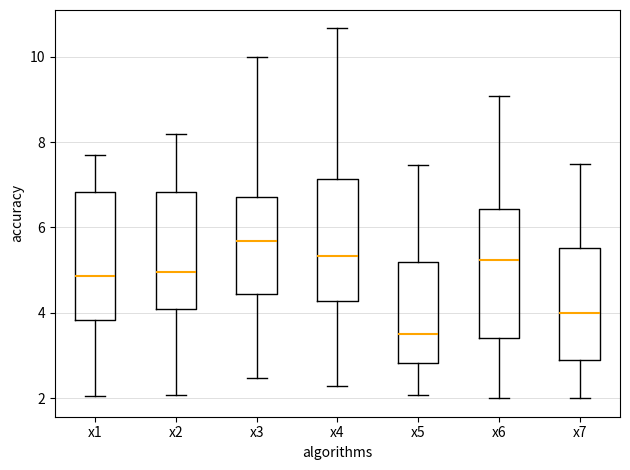

Reading left to right, read every box against the y-axis: the position of its median line, the range the box covers, and the ends of its whiskers. The values are not printed on the chart, so give them approximately, as read against the axis.

x1: median 4.8, box 3.8 to 6.8, whiskers 2.0 to 7.8
x2: median 5.0, box 4.0 to 6.8, whiskers 2.0 to 8.2
x3: median 5.6, box 4.4 to 6.8, whiskers 2.4 to 10.0
x4: median 5.4, box 4.2 to 7.2, whiskers 2.2 to 10.6
x5: median 3.6, box 2.8 to 5.2, whiskers 2.0 to 7.4
x6: median 5.2, box 3.4 to 6.4, whiskers 2.0 to 9.0
x7: median 4.0, box 3.0 to 5.6, whiskers 2.0 to 7.4